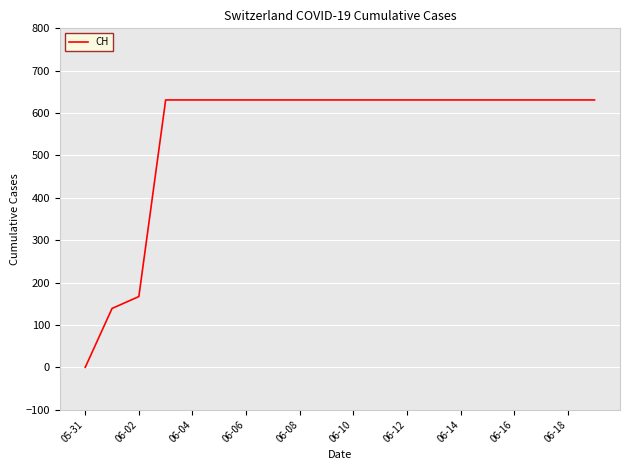

What is the difference between the maximum and minimum values?

631